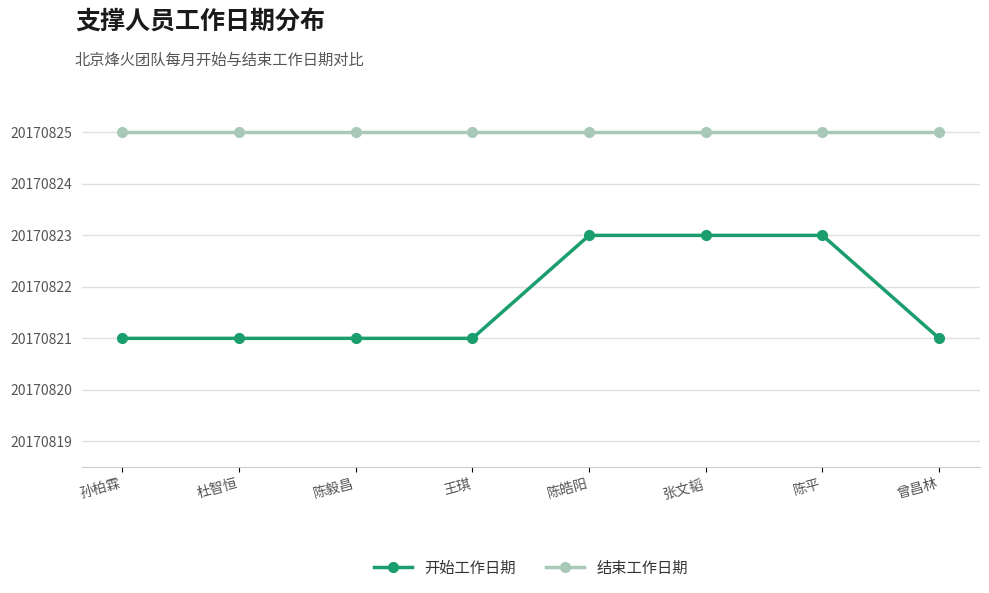

True or false: 开始工作日期 and 结束工作日期 intersect in this chart.

False